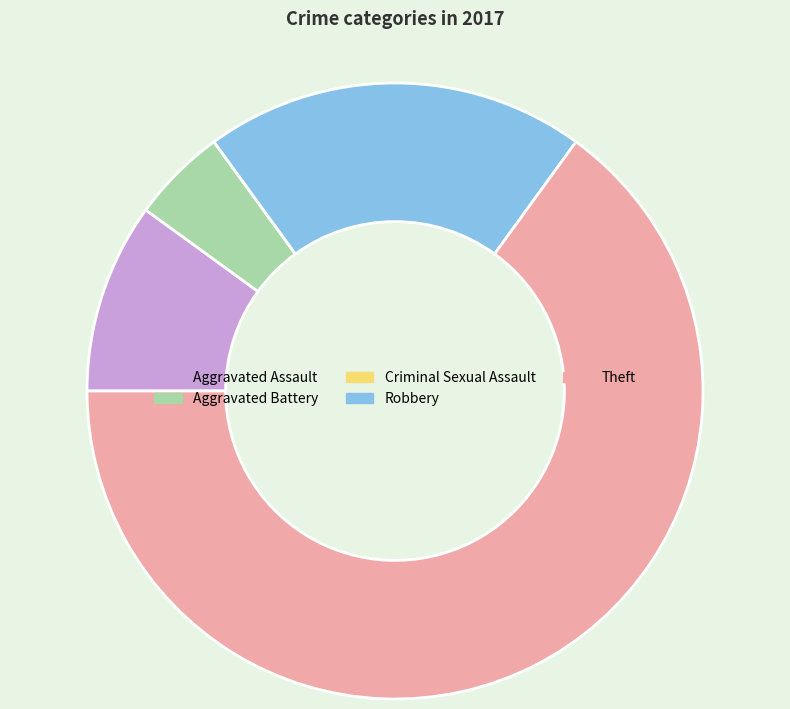

Does Theft represent more than half of the total?

Yes